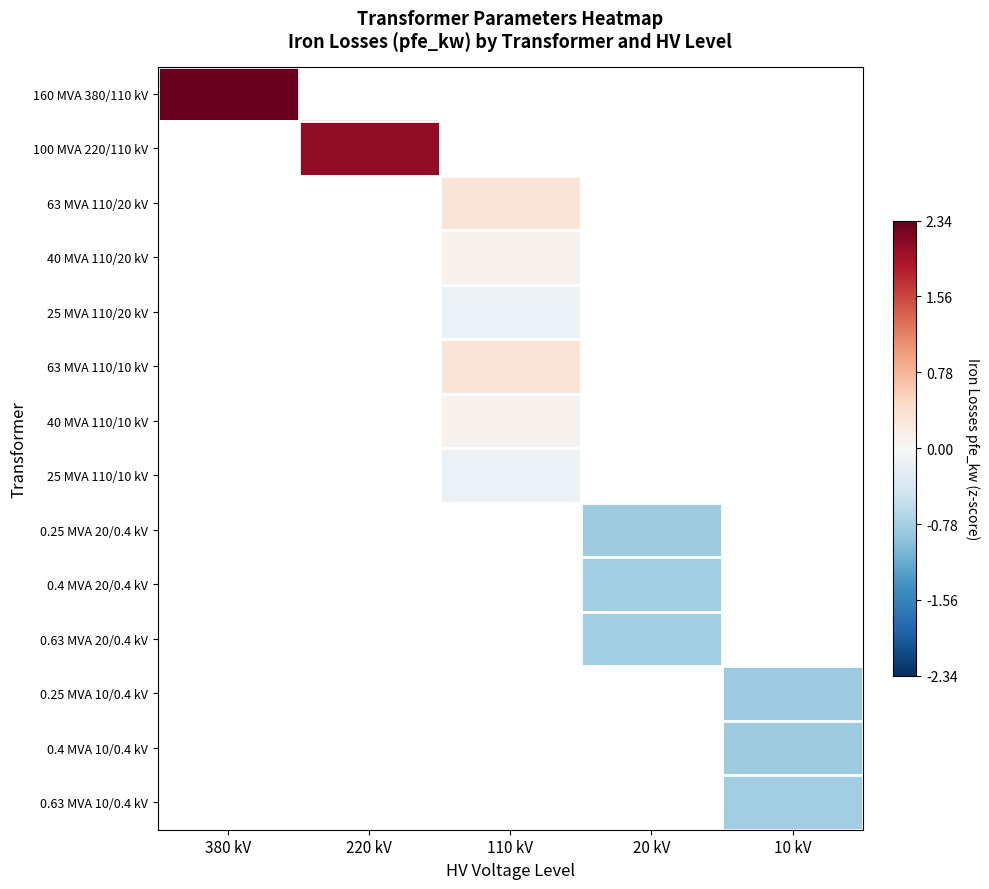

Count the number of categories in the chart.

5